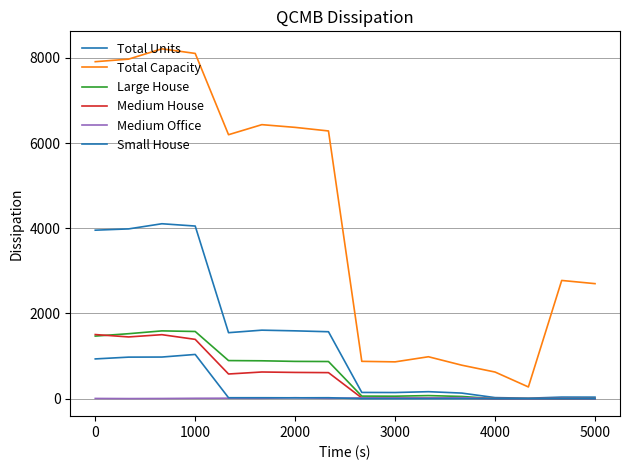

Does the chart have visible grid lines?

Yes